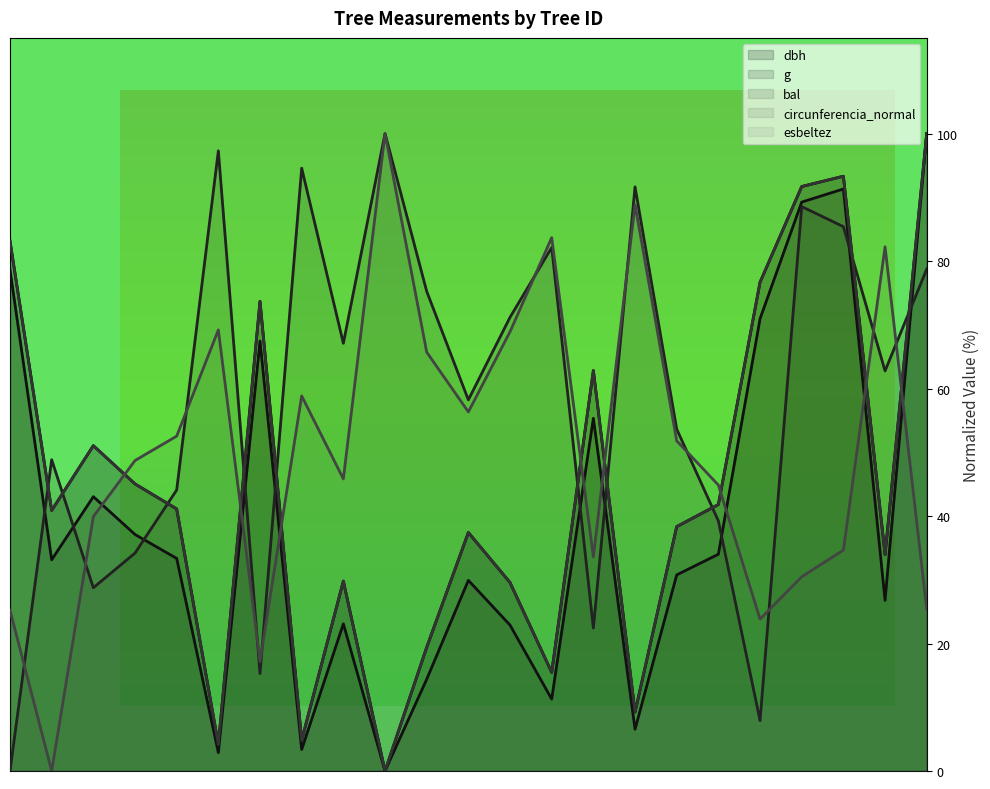

What are all the series names shown in the legend?

dbh, g, bal, circunferencia_normal, esbeltez